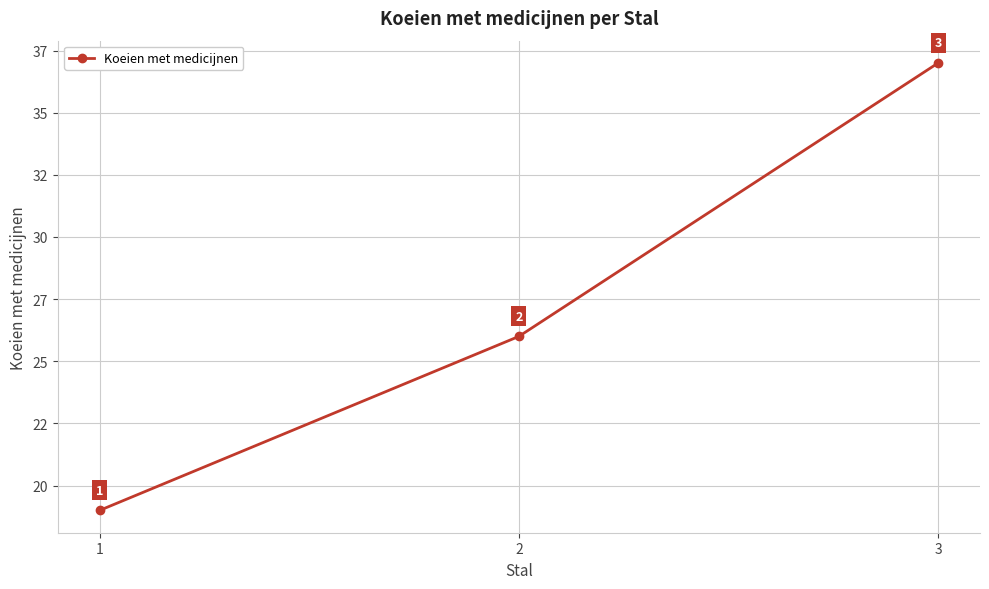

What is the sum of all values?

82